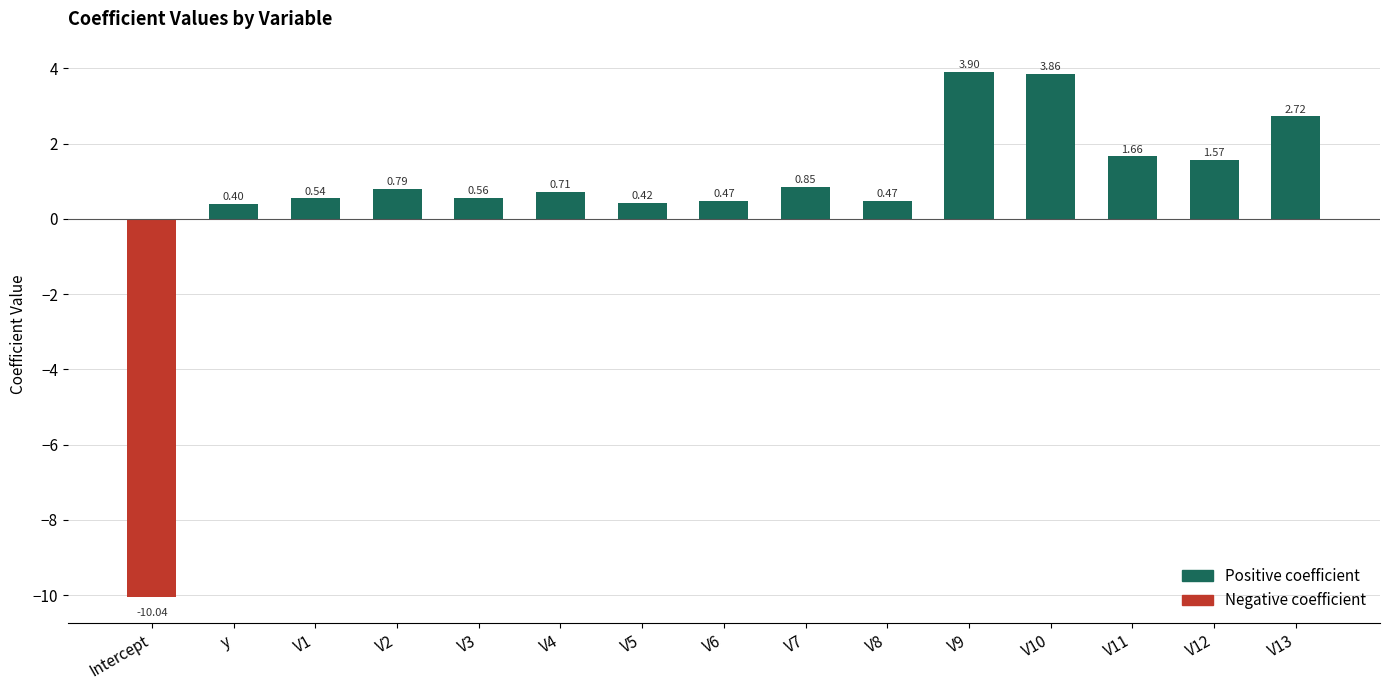

Where is the data nearest to the value -3?

y